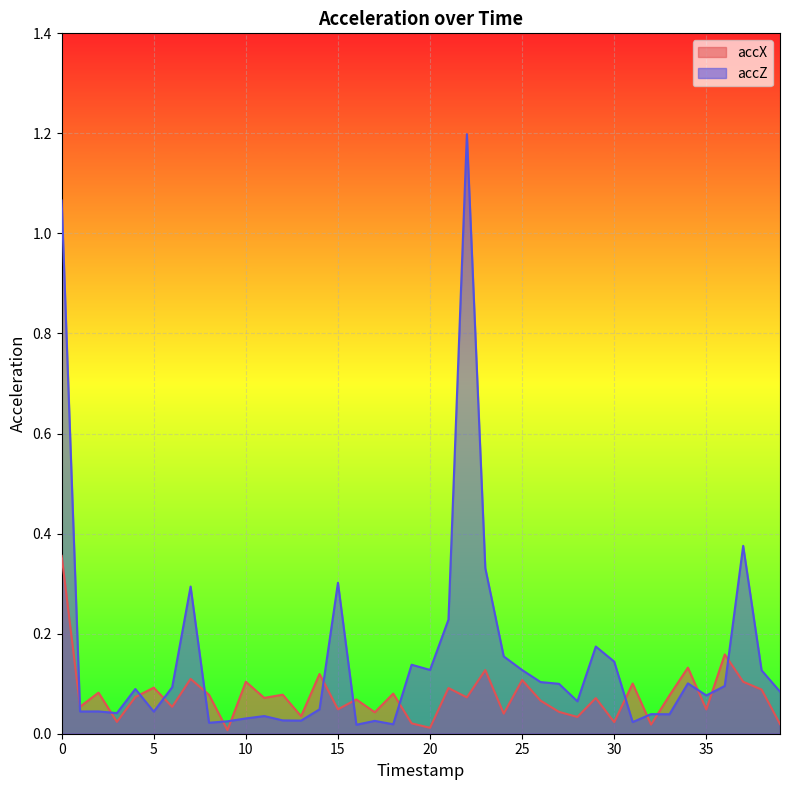

Reading left to right, transcribe all the data shown in this chart.

accX: 0=0.4	1=0.1	2=0.1	3=0.0	4=0.1	5=0.1	6=0.1	7=0.1	8=0.1	9=0.0	10=0.1	11=0.1	12=0.1	13=0.0	14=0.1	15=0.0	16=0.1	17=0.0	18=0.1	19=0.0	20=0.0	21=0.1	22=0.1	23=0.1	24=0.0	25=0.1	26=0.1	27=0.0	28=0.0	29=0.1	30=0.0	31=0.1	32=0.0	33=0.1	34=0.1	35=0.0	36=0.2	37=0.1	38=0.1	39=0.0
accZ: 0=1.1	1=0.0	2=0.0	3=0.0	4=0.1	5=0.0	6=0.1	7=0.3	8=0.0	9=0.0	10=0.0	11=0.0	12=0.0	13=0.0	14=0.0	15=0.3	16=0.0	17=0.0	18=0.0	19=0.1	20=0.1	21=0.2	22=1.2	23=0.3	24=0.2	25=0.1	26=0.1	27=0.1	28=0.1	29=0.2	30=0.1	31=0.0	32=0.0	33=0.0	34=0.1	35=0.1	36=0.1	37=0.4	38=0.1	39=0.1